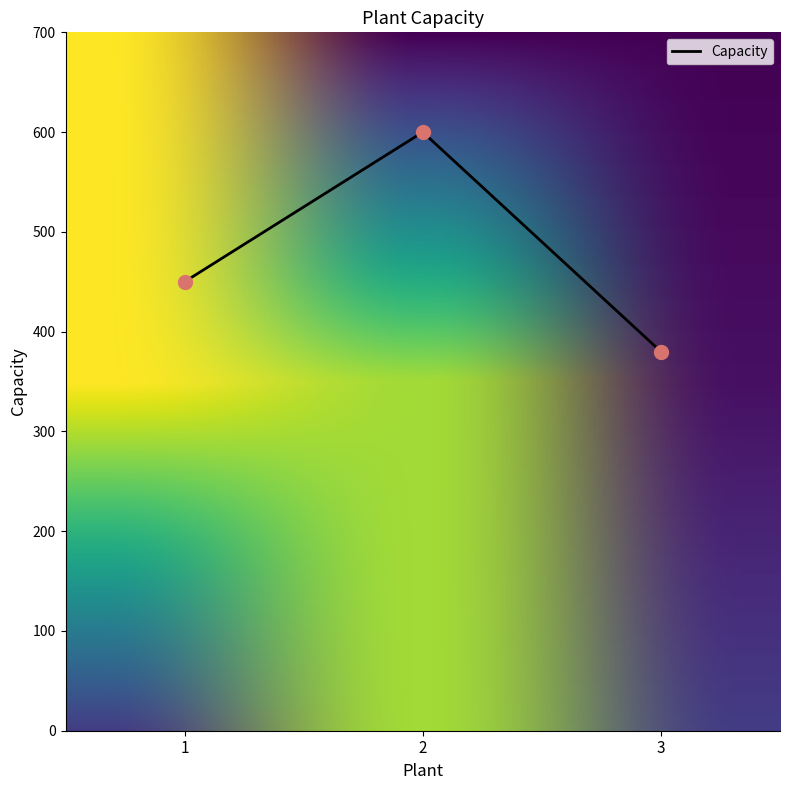

Approximately how many times larger is the value at 1 compared to 3?

1.2